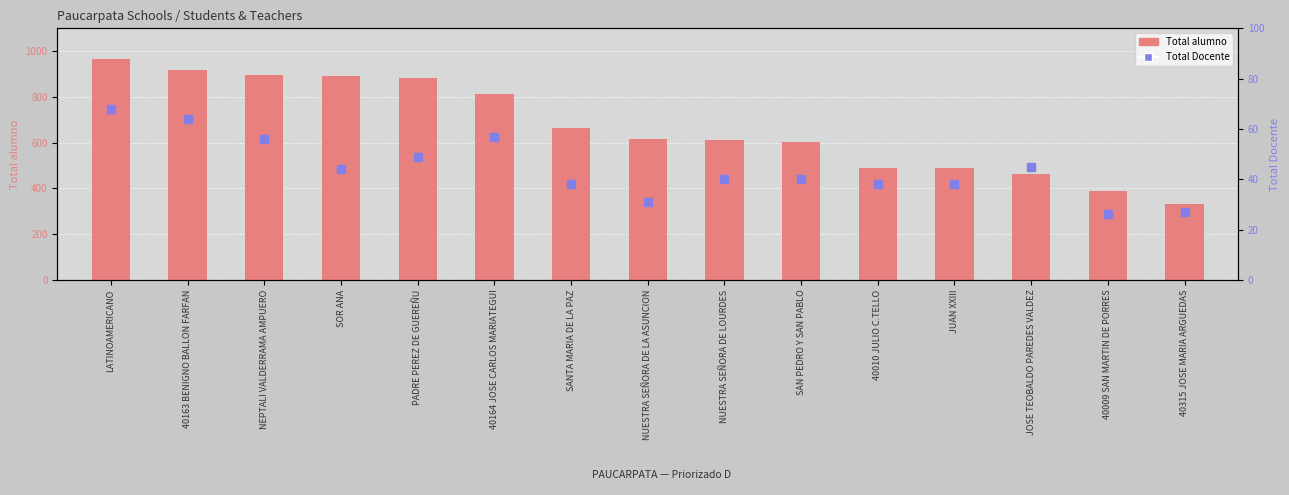

Which series has the largest total across all categories?

Total alumno